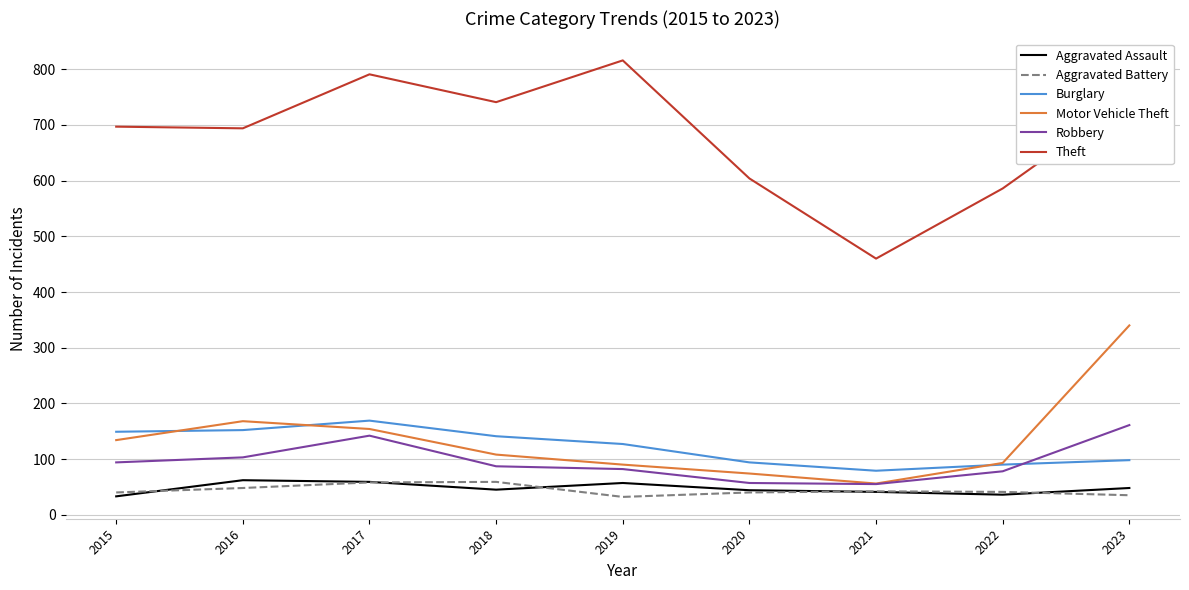

At how many categories does at least one series exceed 679?

6